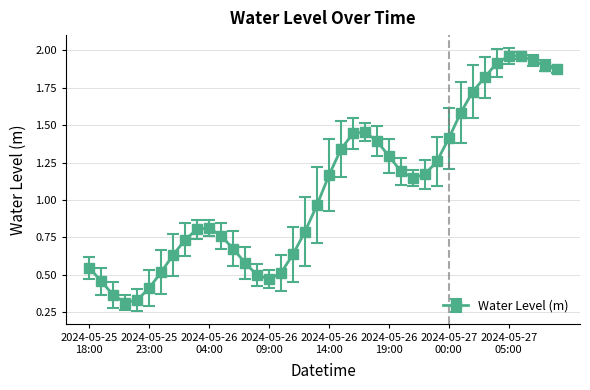

True or false: the data has more than 0 interior local peaks.

True